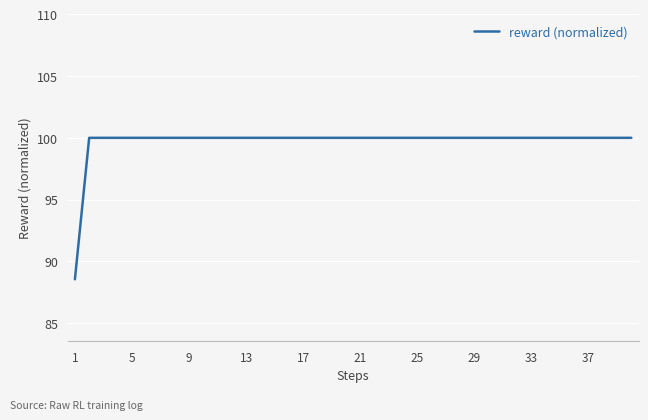

How many lines are shown in the chart?

1